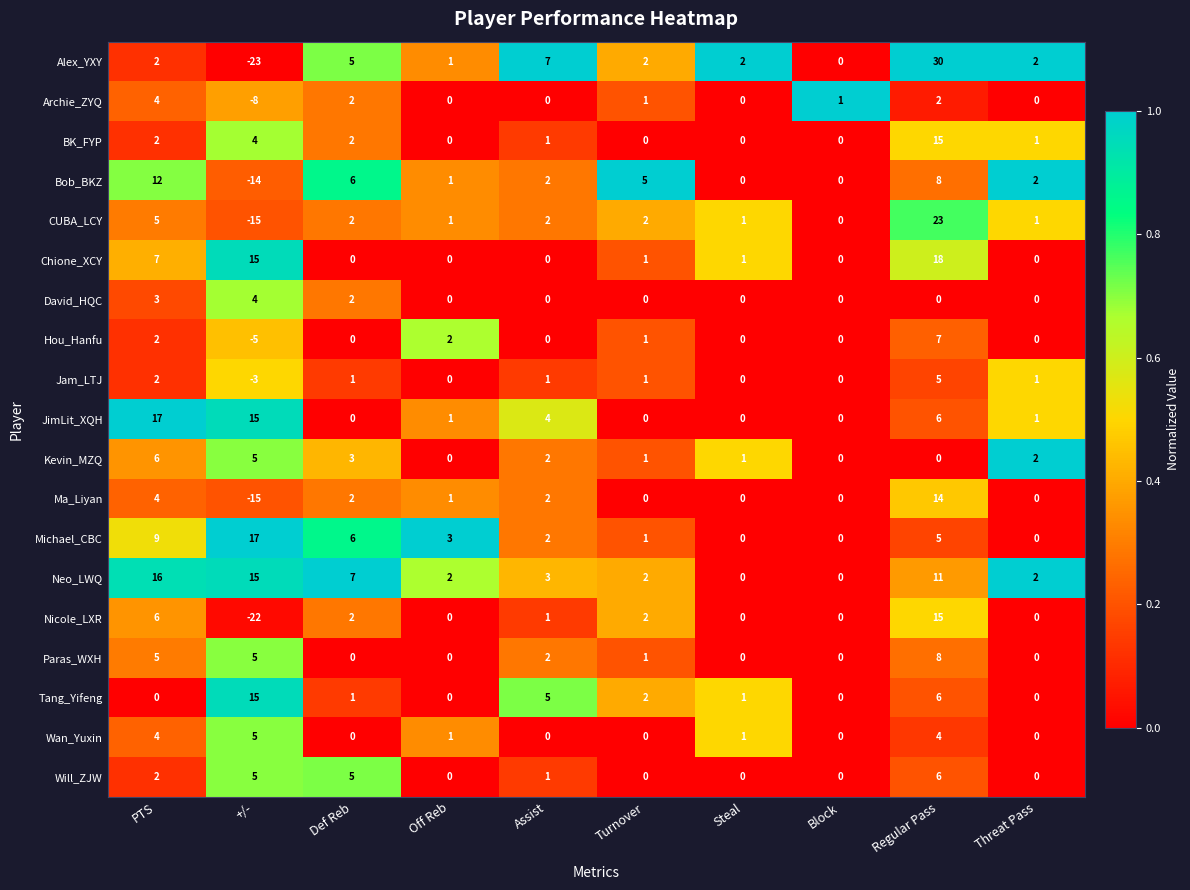

Where does the Will_ZJW series first go above 1?

PTS